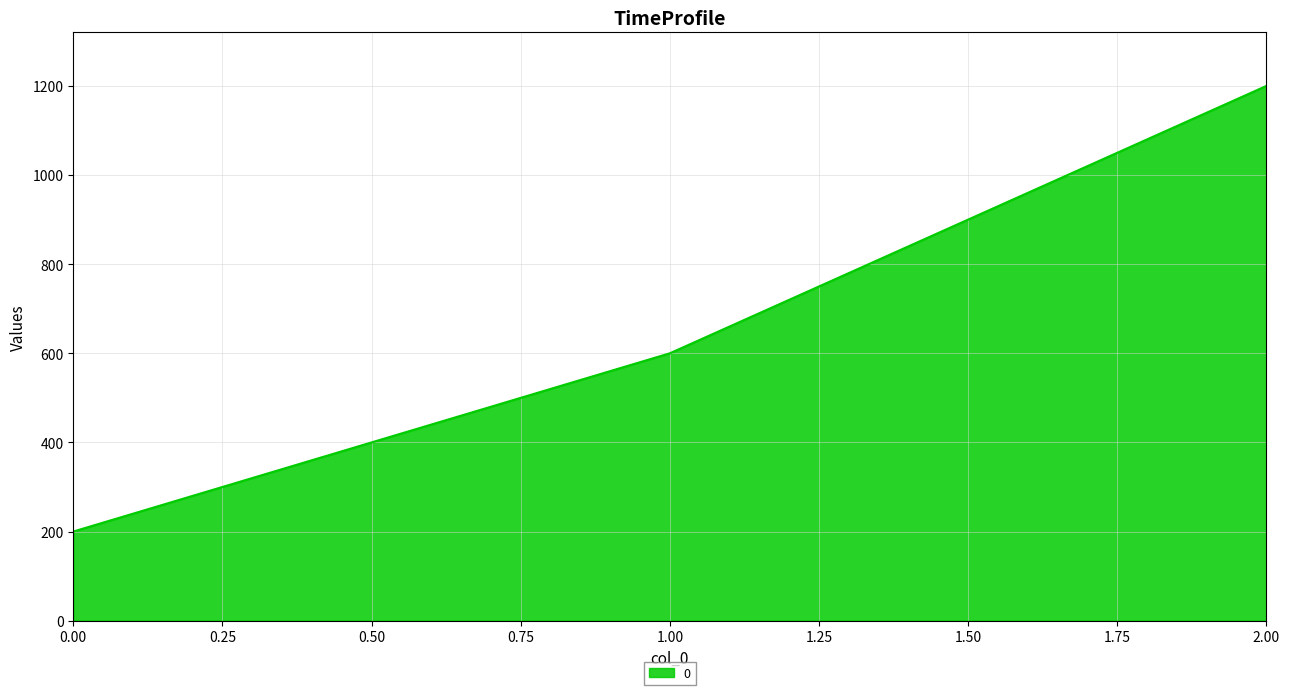

What is the change in value from 1.00 to 2.00?

+600